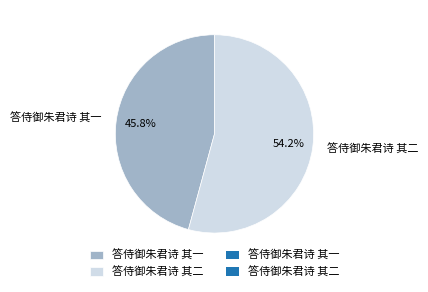

What percentage is the 答侍御朱君诗 其二 slice, to the nearest percent?

54%